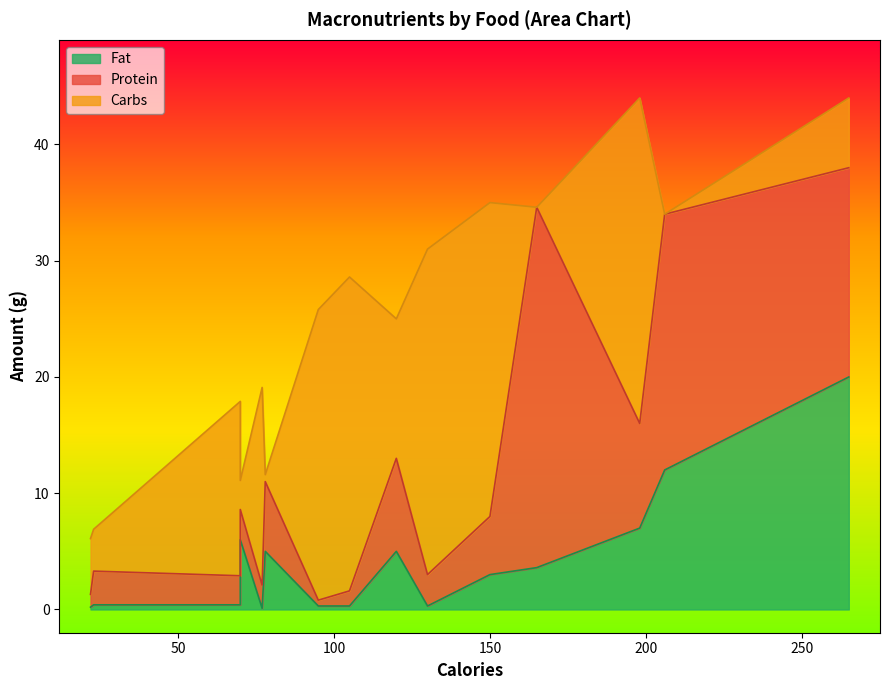

Count the number of categories in the chart.

15